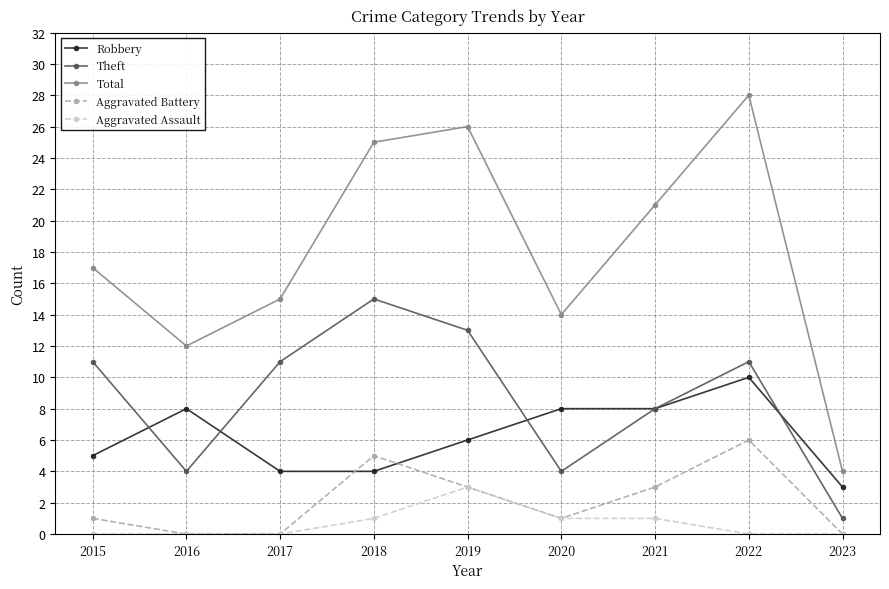

What is the sum of all Theft values?

78